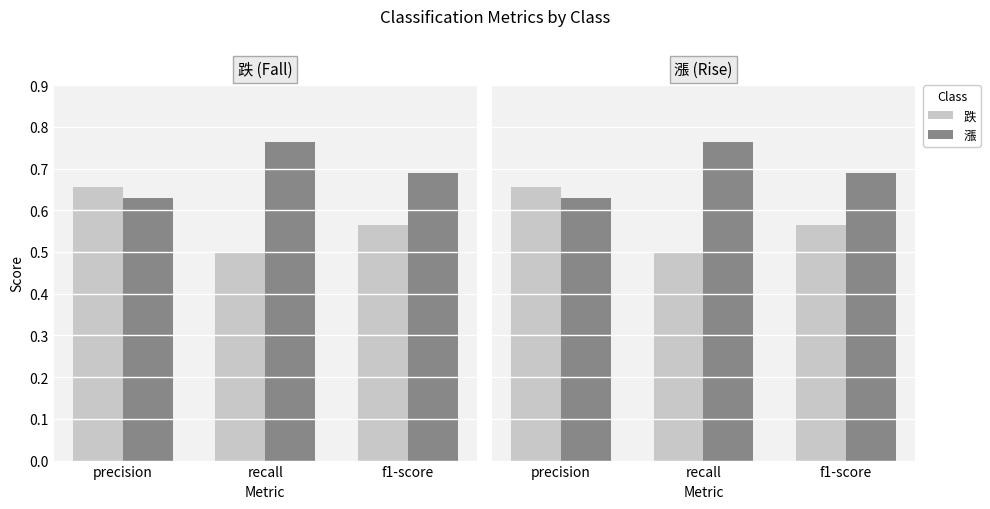

At how many categories does at least one series exceed 0?

3